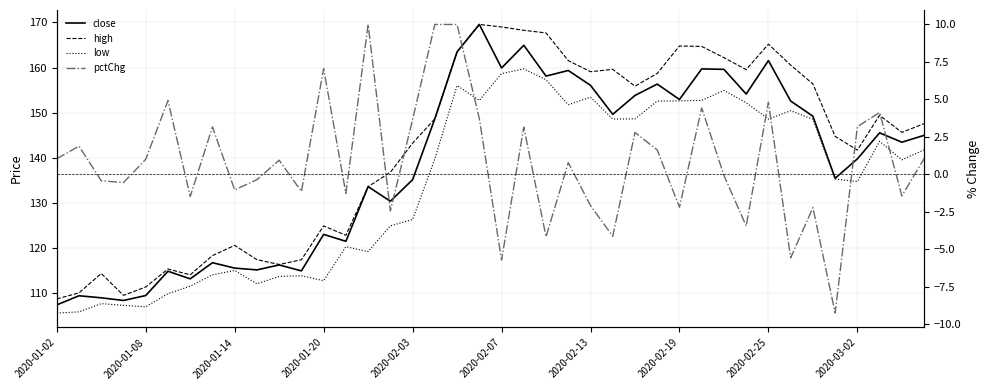

Reading right to left, transcribe all the data shown in this chart.

close: 144.9	143.4	145.5	139.7	135.4	149.2	152.6	161.5	154.1	159.6	159.7	152.9	156.3	153.8	149.6	156.0	159.3	158.1	164.9	159.9	169.6	163.5	148.6	135.1	130.3	133.6	121.4	123.0	114.9	116.2	115.1	115.5	116.7	113.1	114.8	109.4	108.3	108.9	109.3	107.3
high: 147.5	145.6	149.4	141.7	144.7	156.4	160.5	165.2	159.5	162.2	164.7	164.8	158.7	155.9	159.6	159.1	161.5	167.7	168.3	169.0	169.6	163.5	148.6	143.2	136.7	133.6	122.8	124.8	117.3	116.3	117.4	120.5	118.2	114.0	115.3	111.3	109.4	114.3	110.0	108.6
low: 141.7	139.5	143.6	134.7	135.2	148.5	150.4	148.6	152.2	154.9	152.7	152.6	152.6	148.6	148.6	153.4	151.7	157.3	159.7	158.6	152.7	156.0	139.7	126.3	124.9	119.1	120.2	112.7	113.8	113.6	112.0	115.0	114.0	111.5	109.8	106.9	107.2	107.6	105.8	105.5
pctChg: 1.1	-1.4	4.1	3.2	-9.2	-2.2	-5.6	4.8	-3.4	-0.1	4.4	-2.2	1.6	2.8	-4.1	-2.1	0.8	-4.2	3.2	-5.7	3.7	10.0	10.0	3.7	-2.4	10.0	-1.3	7.1	-1.1	1.0	-0.3	-1.0	3.2	-1.5	4.9	1.0	-0.5	-0.4	1.9	1.1